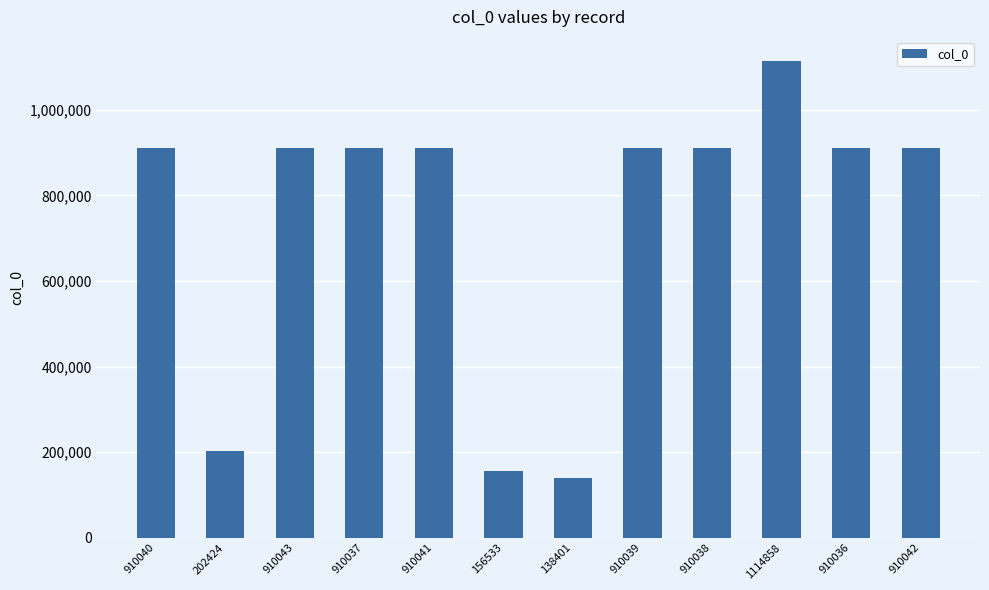

What is the approximate value at 910036, to the nearest 50?

910050